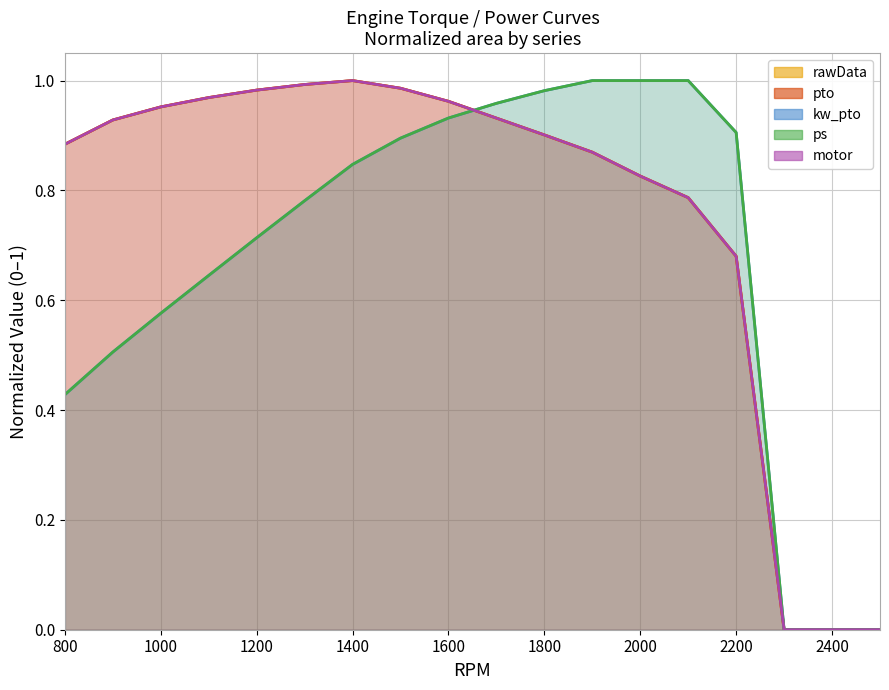

Count the number of categories in the chart.

18